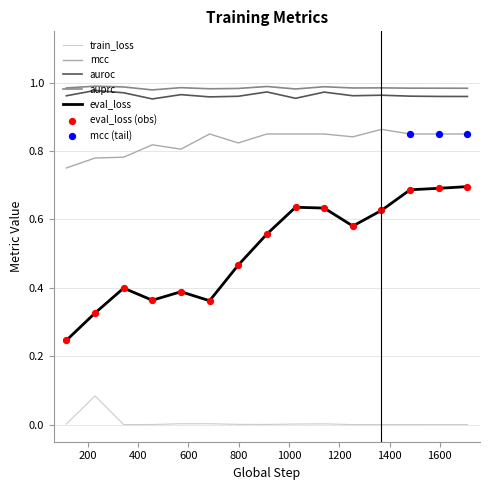

True or false: eval_loss and auprc cross at least once.

False